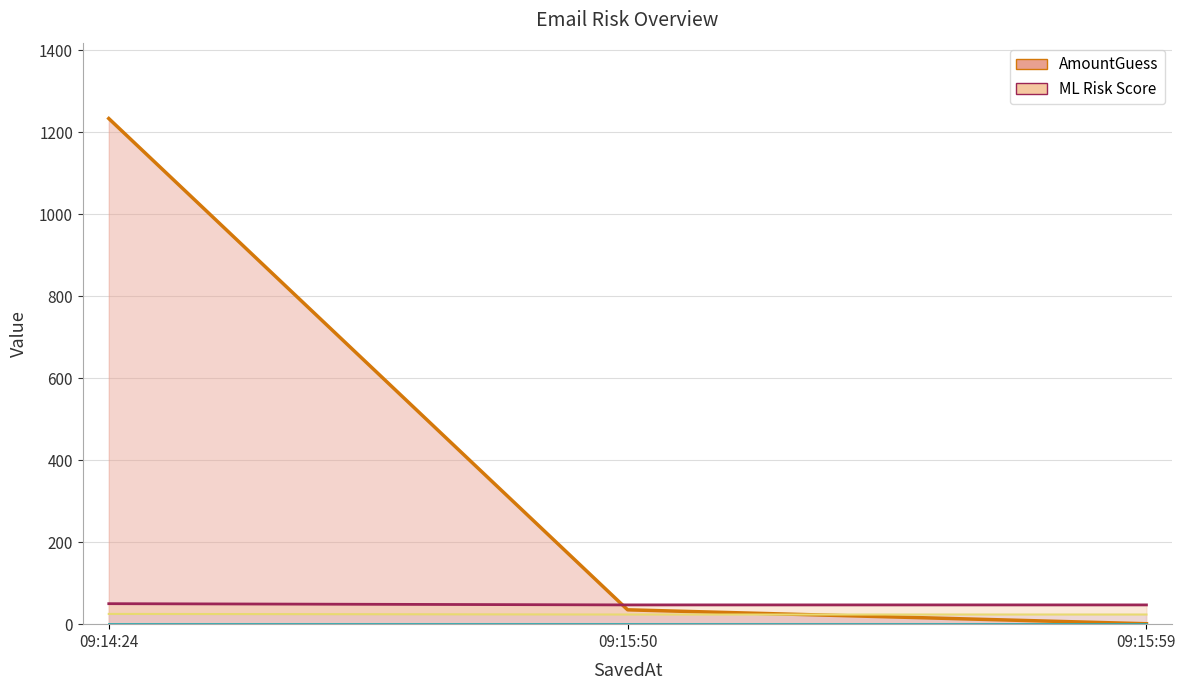

The value of ML Risk Score at 09:15:59 is 47. True or false?

True